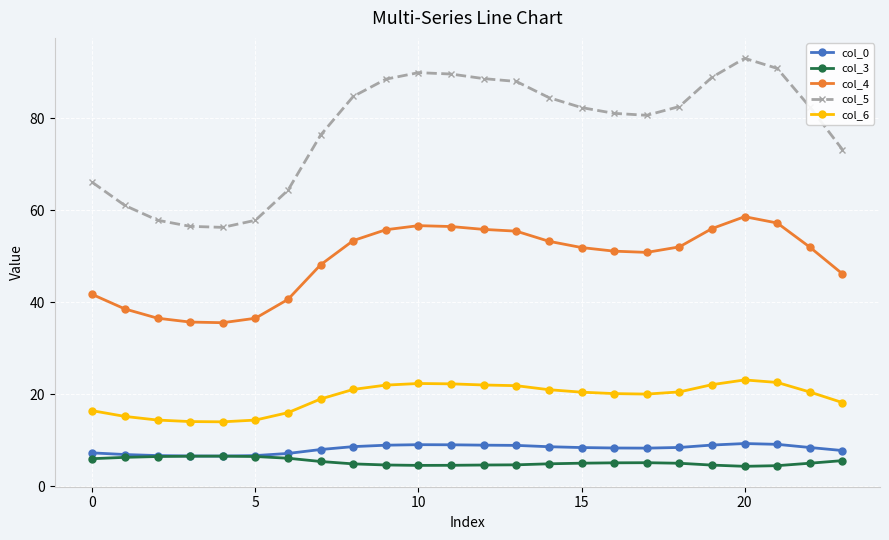

What is the value of the col_3 point at the 1st from the left?

6.0